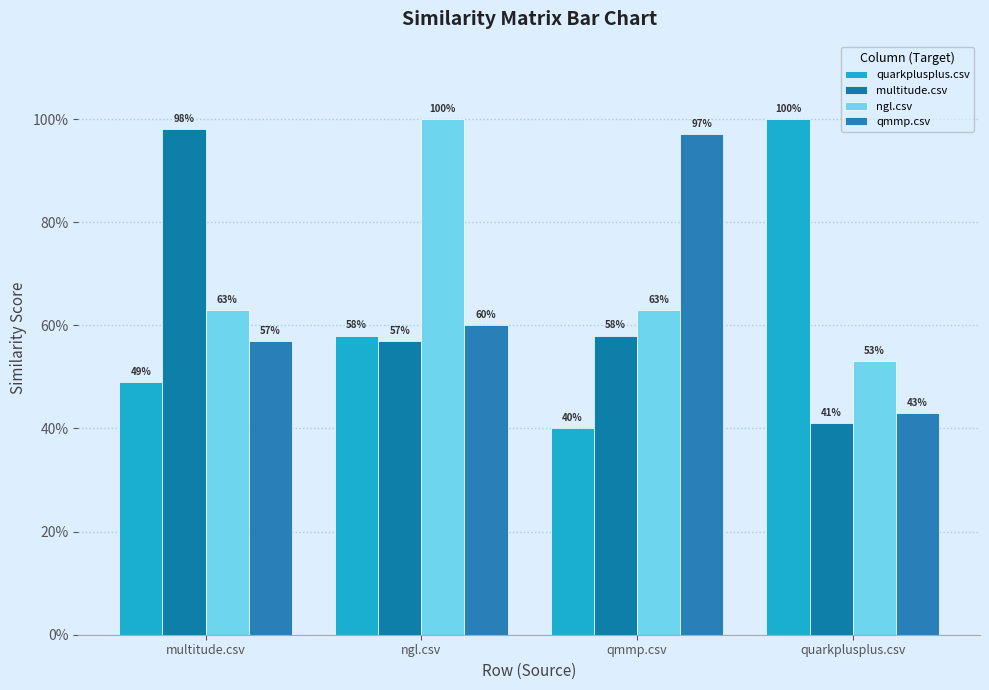

The value of multitude.csv at quarkplusplus.csv is 0.7. True or false?

False